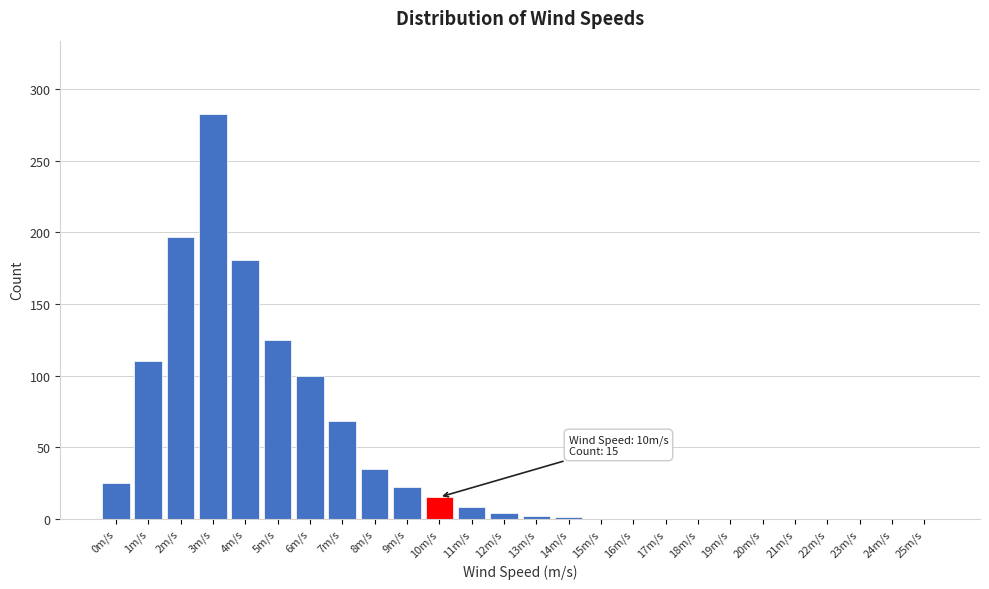

What is the maximum value shown in the chart?

283